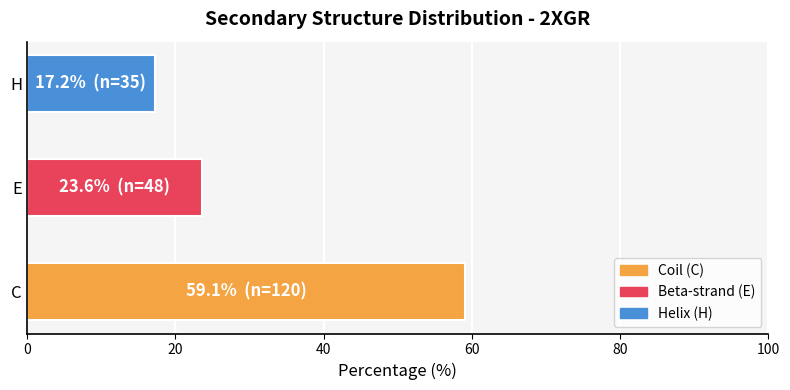

True or false: the data shows 17.2 at H.

True